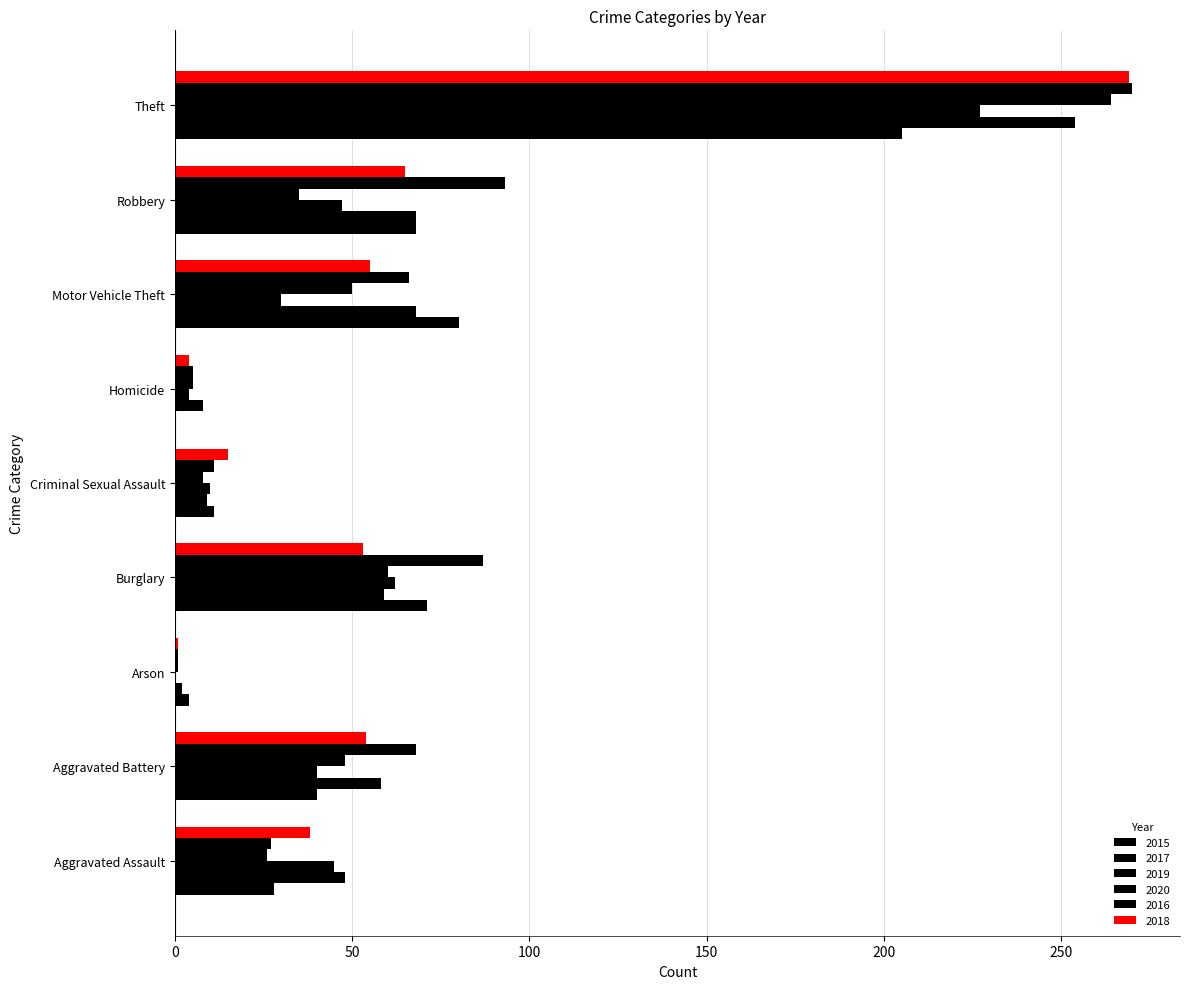

How many distinct data groups are displayed?

6